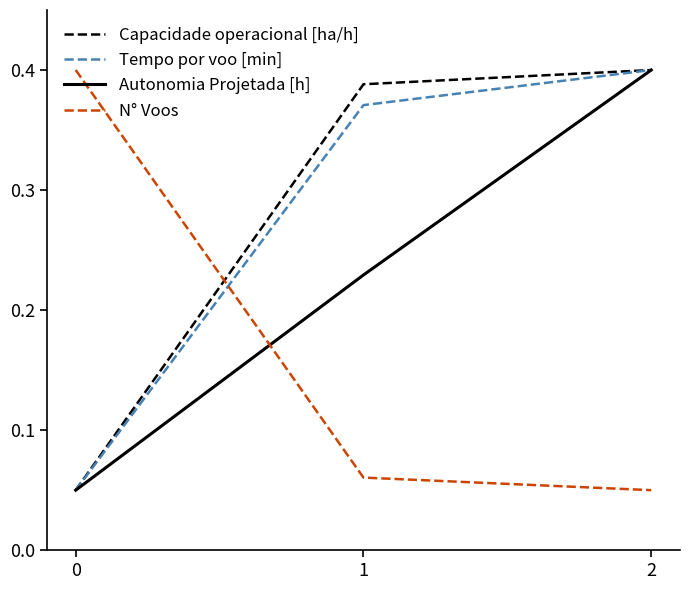

Rank the categories by Capacidade operacional [ha/h] value from lowest to highest.

0, 1, 2